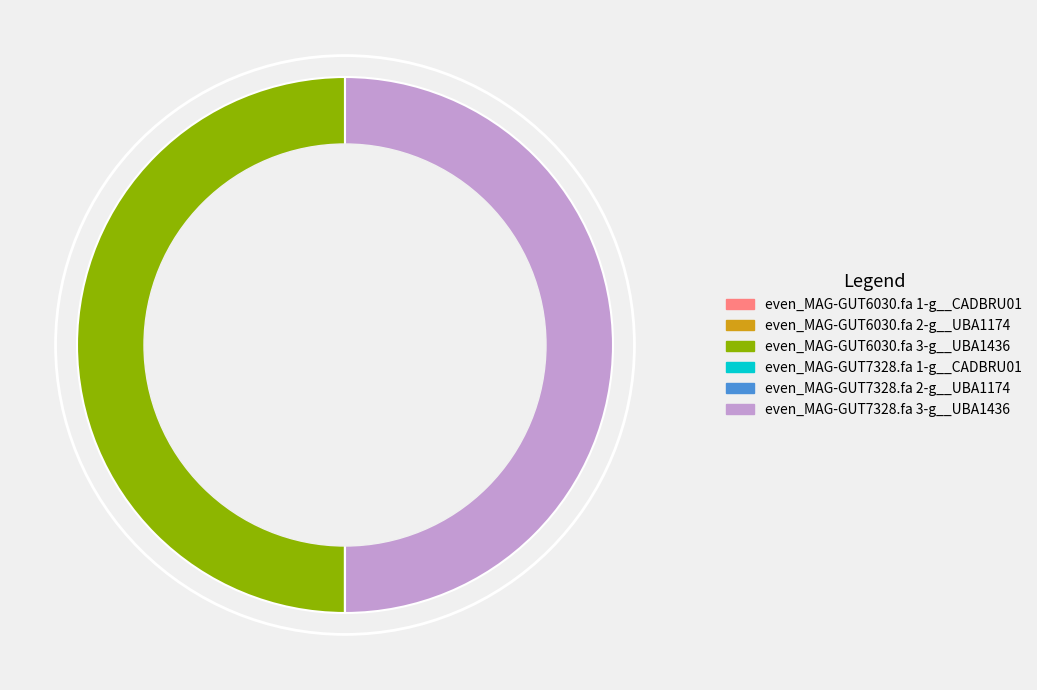

True or false: even_MAG-GUT7328.fa 3-g__UBA1436 accounts for 60% of the total.

False